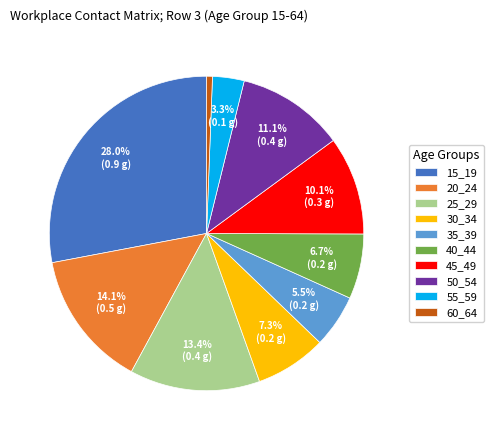

To the nearest percent, what percentage of the pie is 25_29?

13%